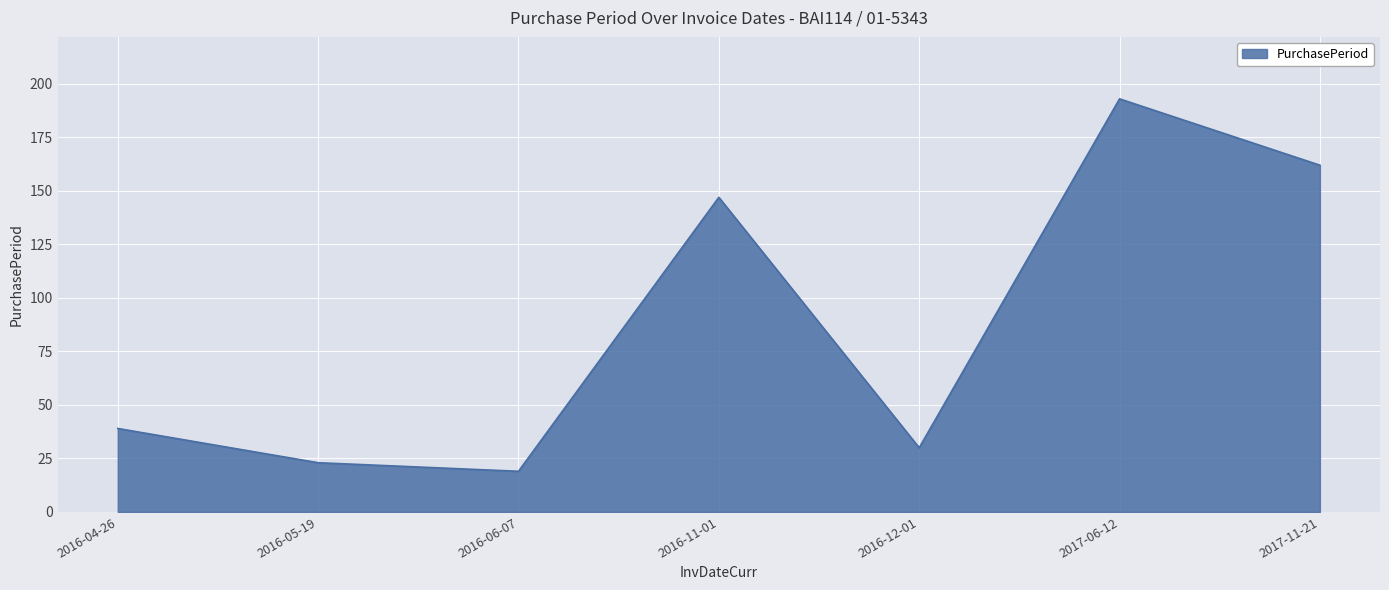

At which category does the data reach its first local peak?

2016-11-01